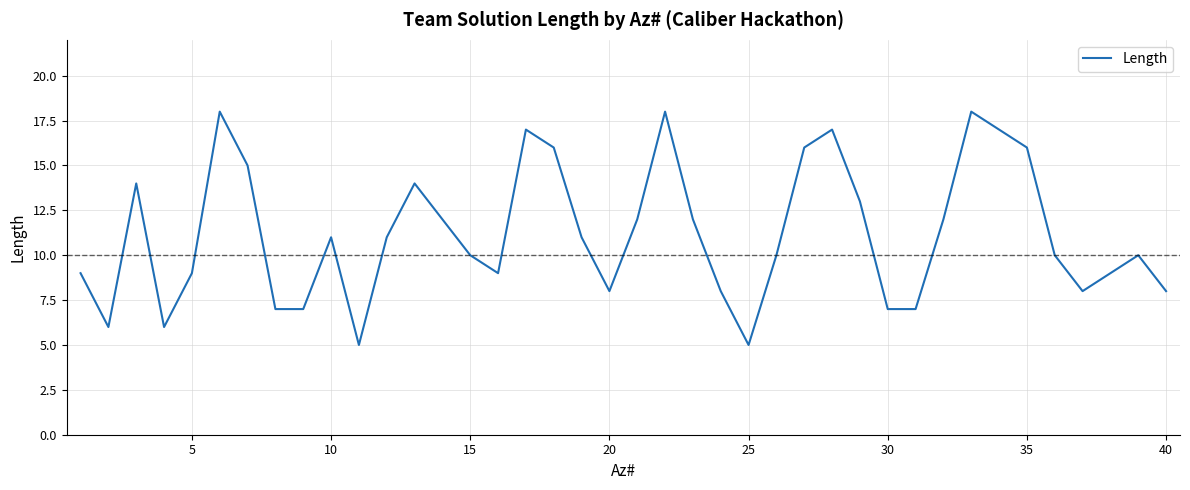

How many lines are shown in the chart?

1